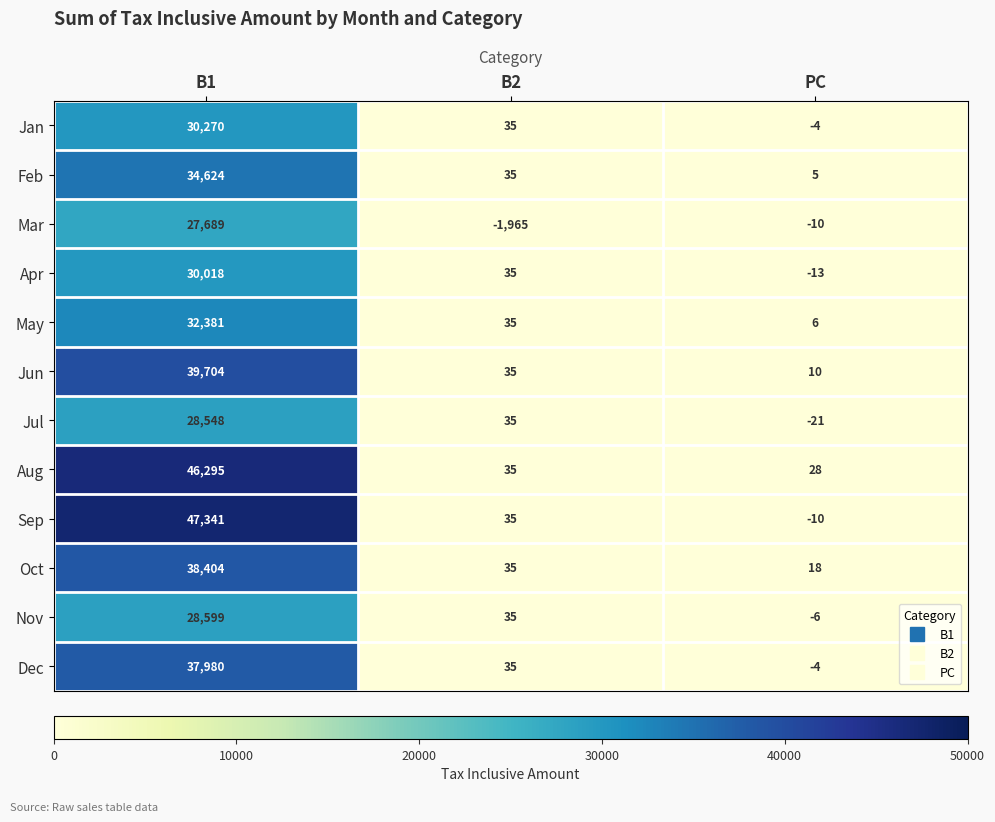

True or false: Mar has a value of 27689 at B1.

True